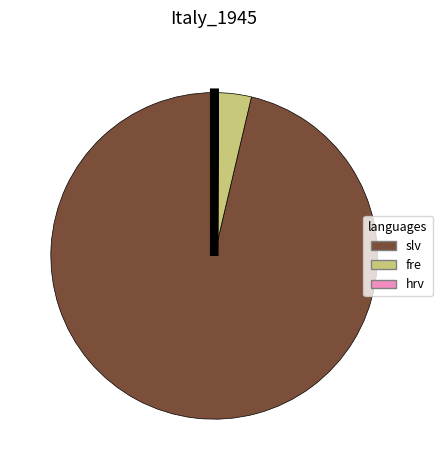

Does any single category account for the majority?

Yes